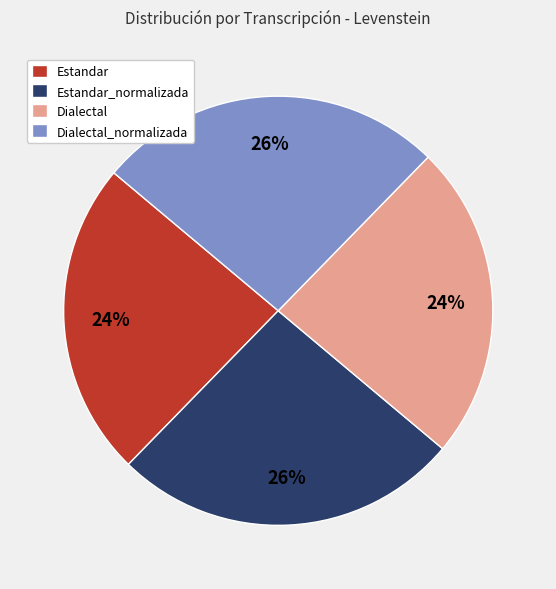

Is Dialectal_normalizada the majority of the pie?

No